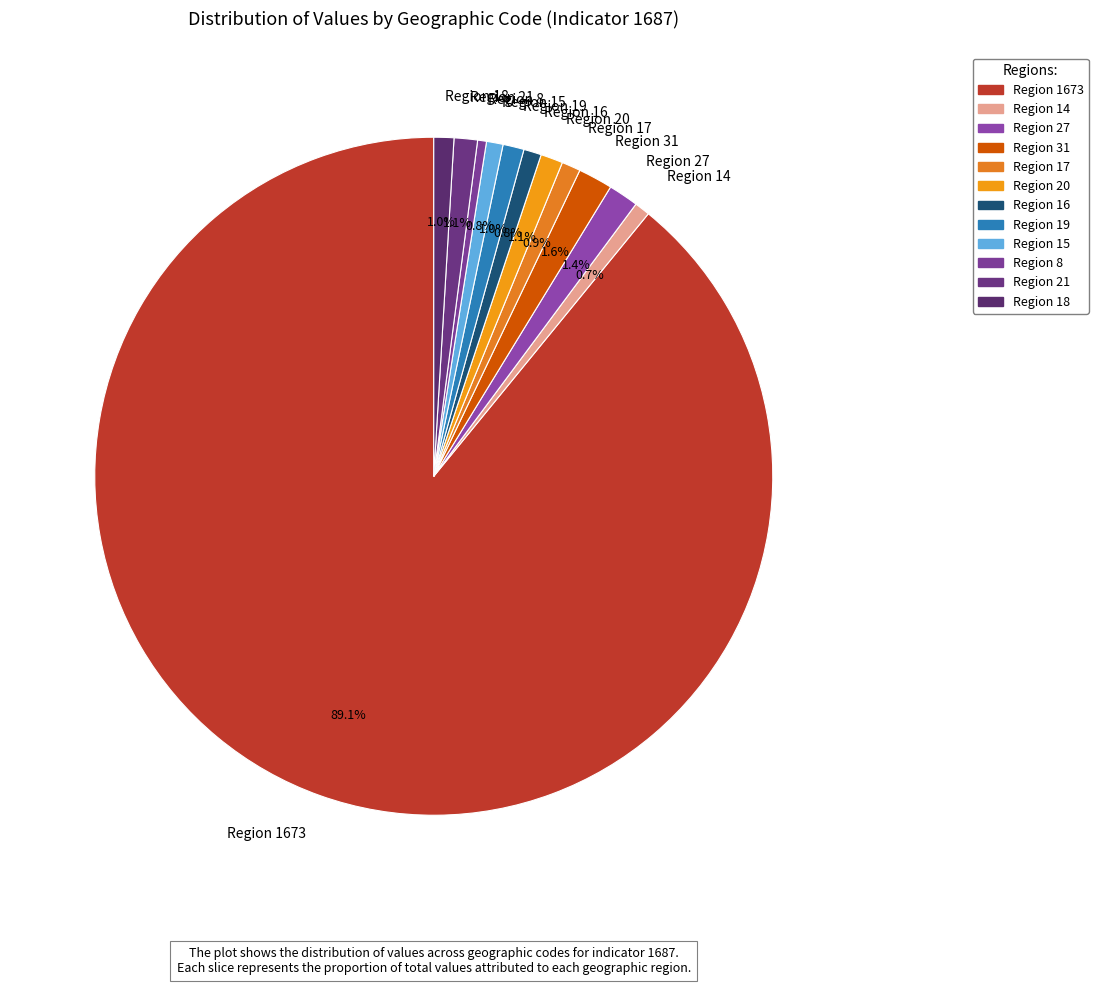

Is the sum of Region 1673 and Region 27 greater than half?

Yes